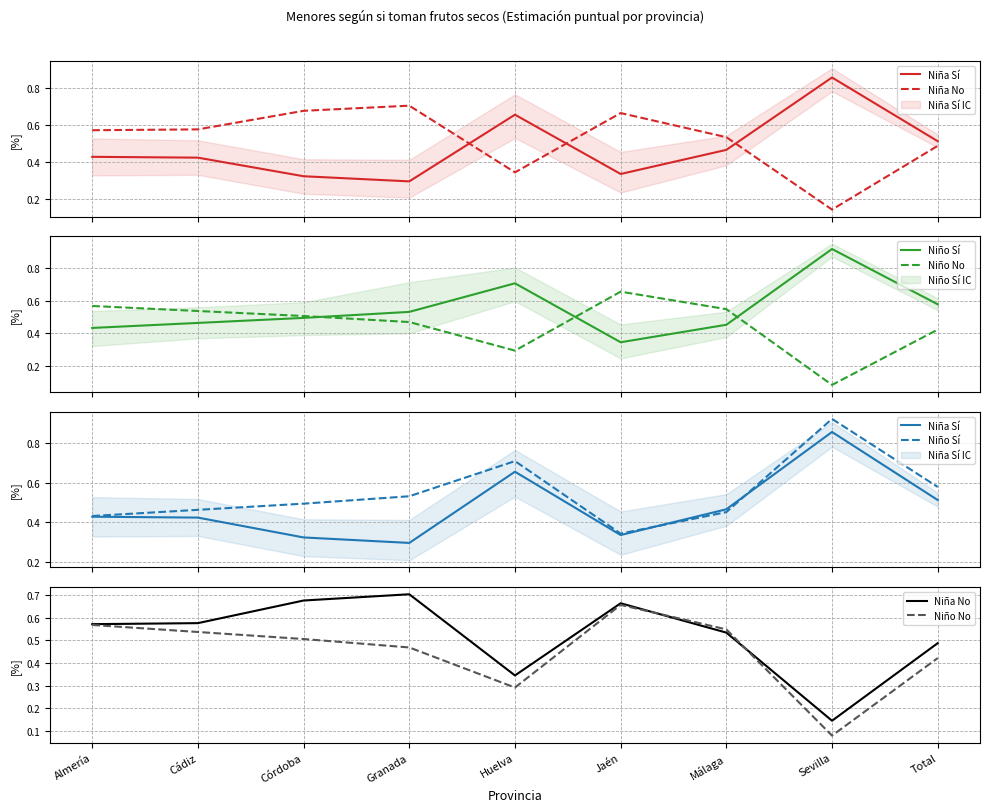

Rank the categories by Niña No value from highest to lowest.

Granada, Córdoba, Jaén, Cádiz, Almería, Málaga, Total, Huelva, Sevilla